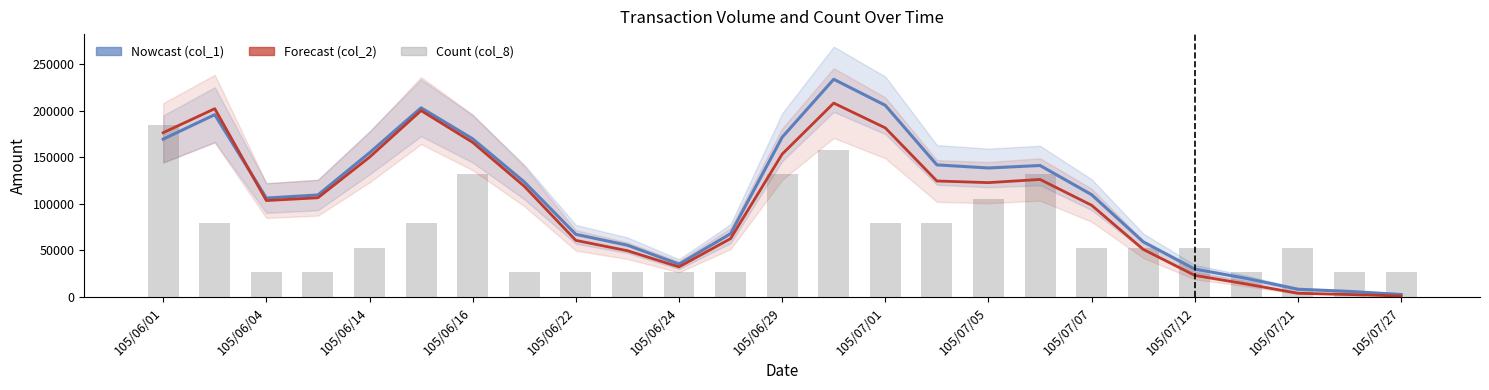

What is the difference between the maximum and minimum values in the col_8 (count) series?

158142.9